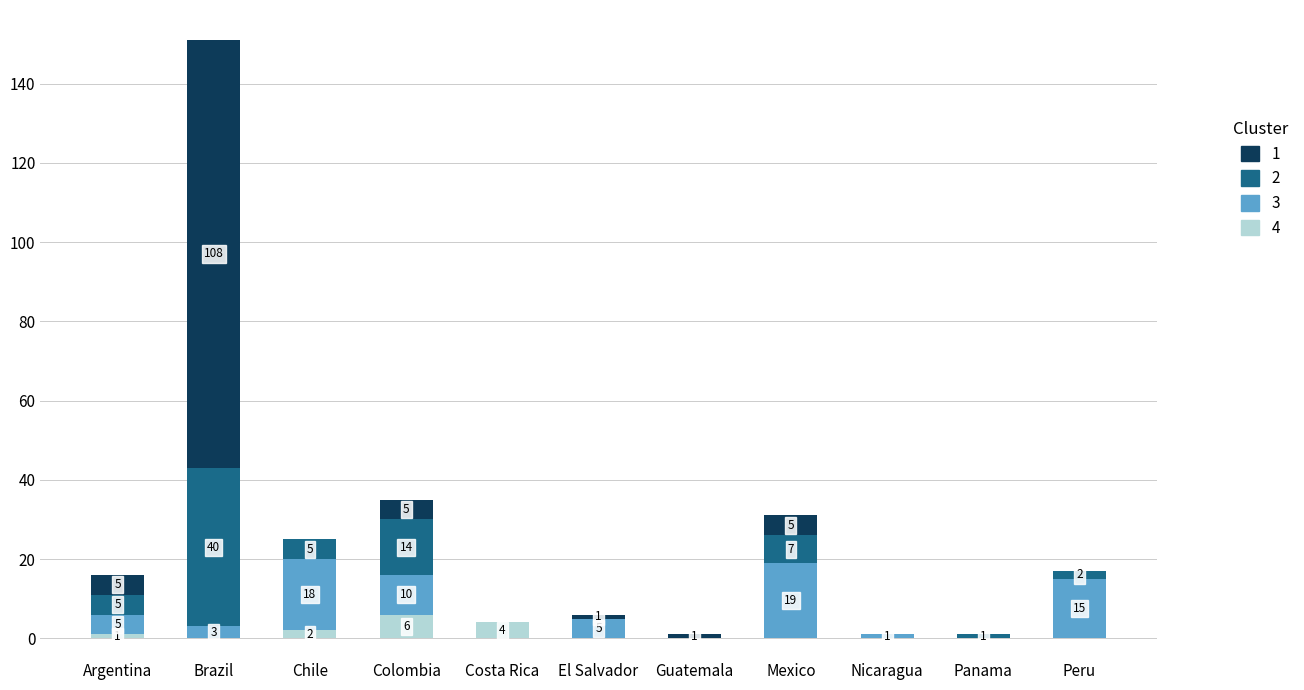

What is the total value across all series at Costa Rica?

4